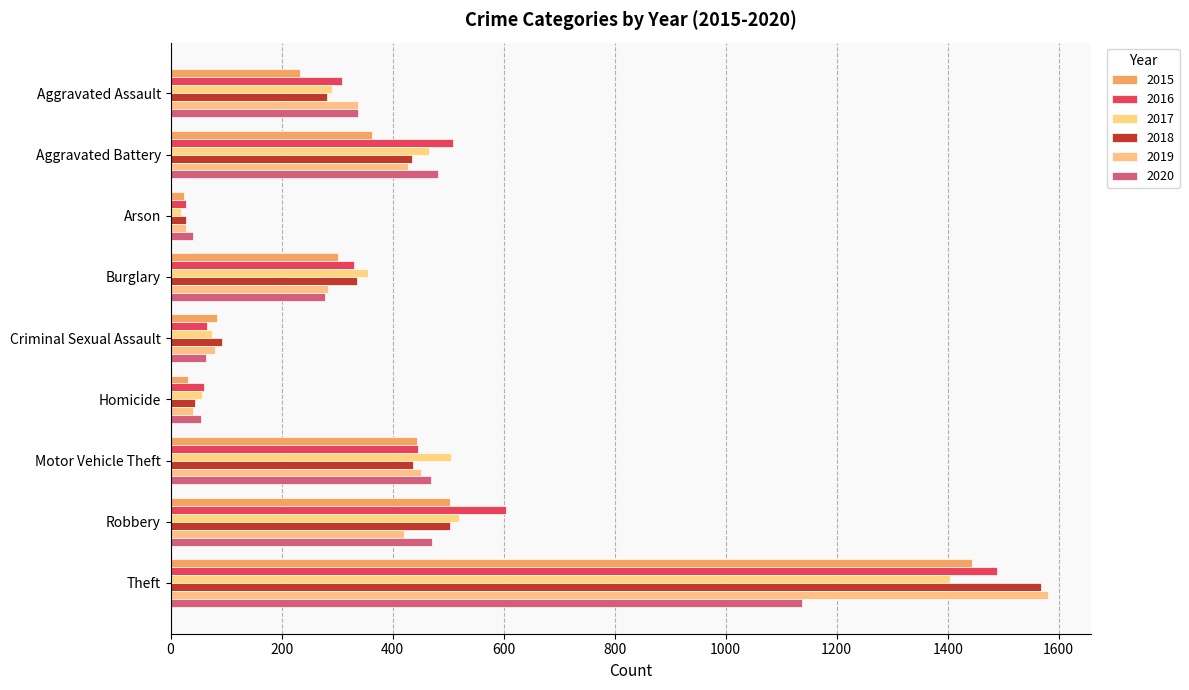

What is the total value across all series at Aggravated Assault?

1789